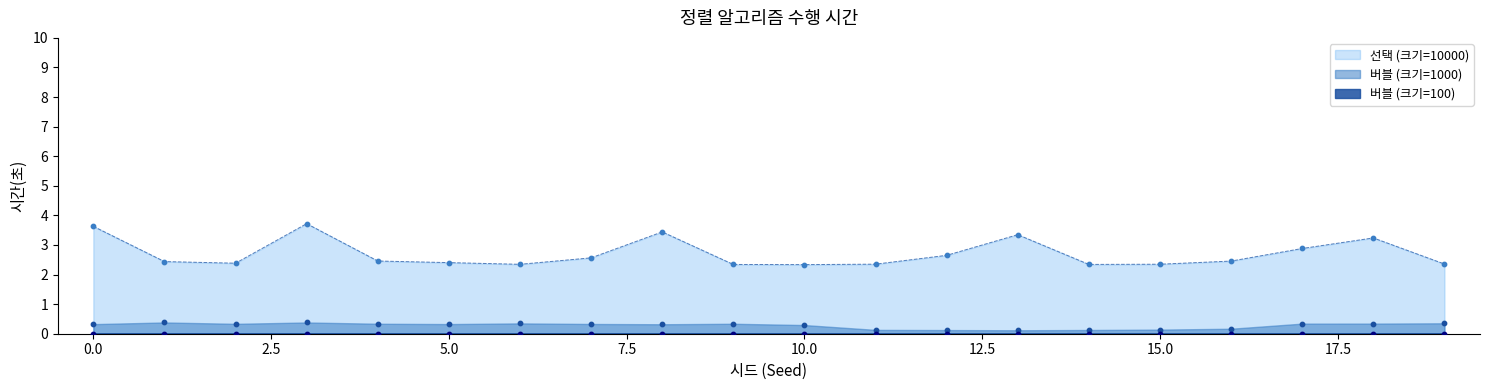

At which category is the sum across all series the highest?

3